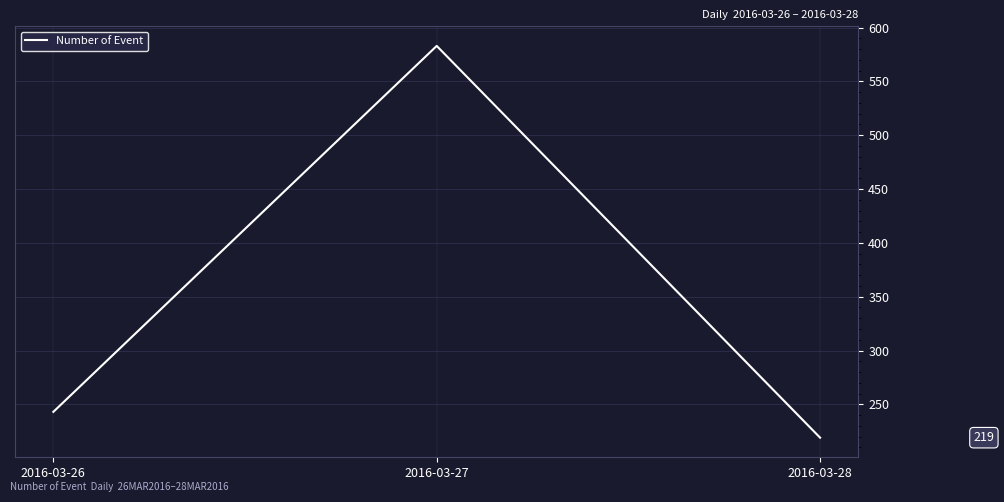

What is the sum of the values at 2016-03-27 and 2016-03-26?

826